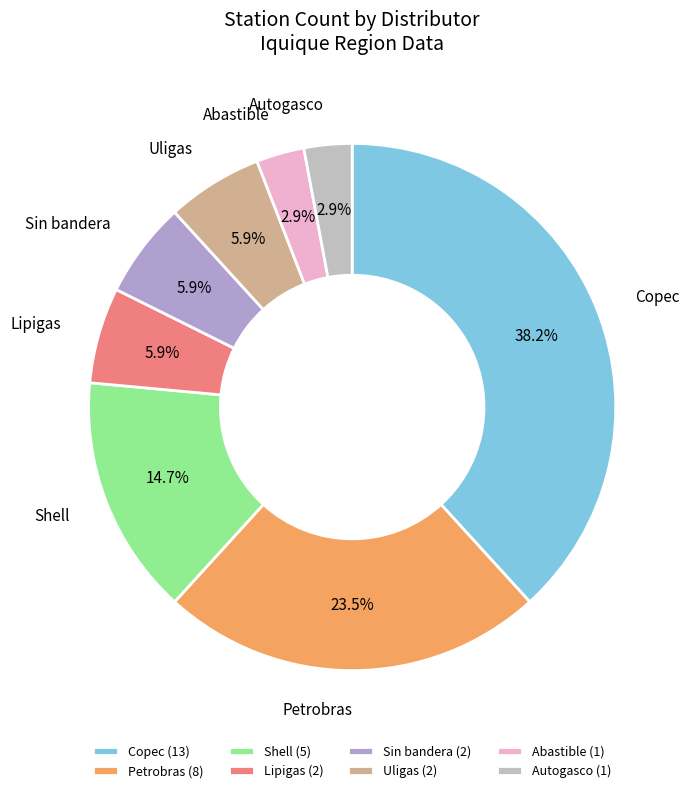

True or false: Petrobras accounts for 24% of the total.

True